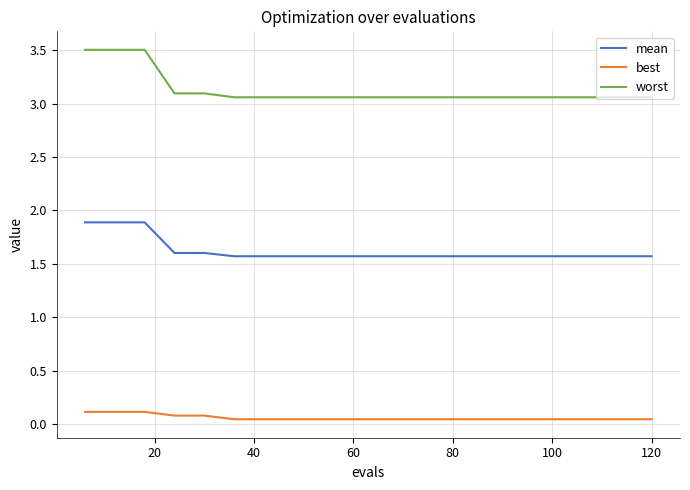

Which series has the largest total across all categories?

worst